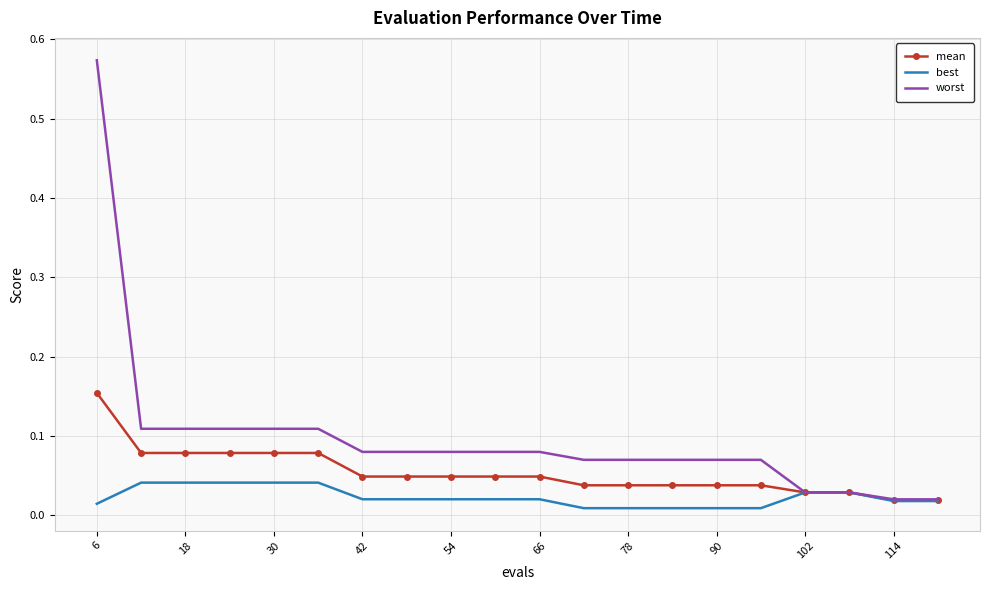

Rank the series by their maximum value, from lowest to highest.

best, mean, worst